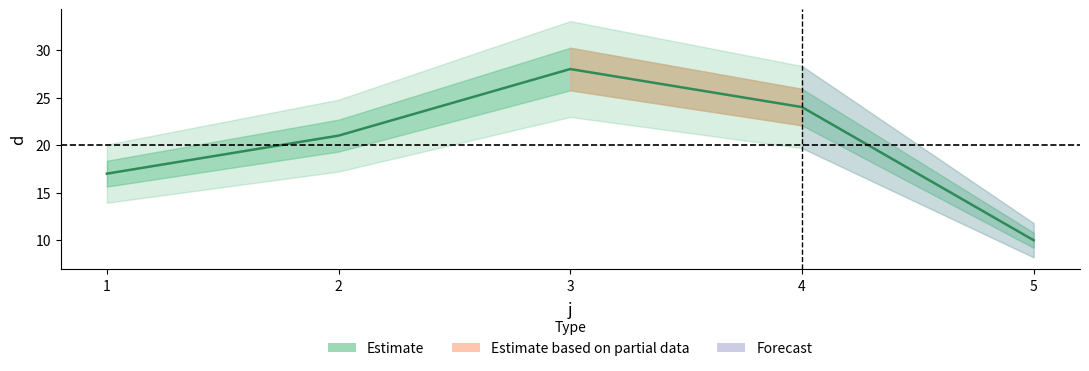

What value does the data have at 3, to the nearest 5?

30